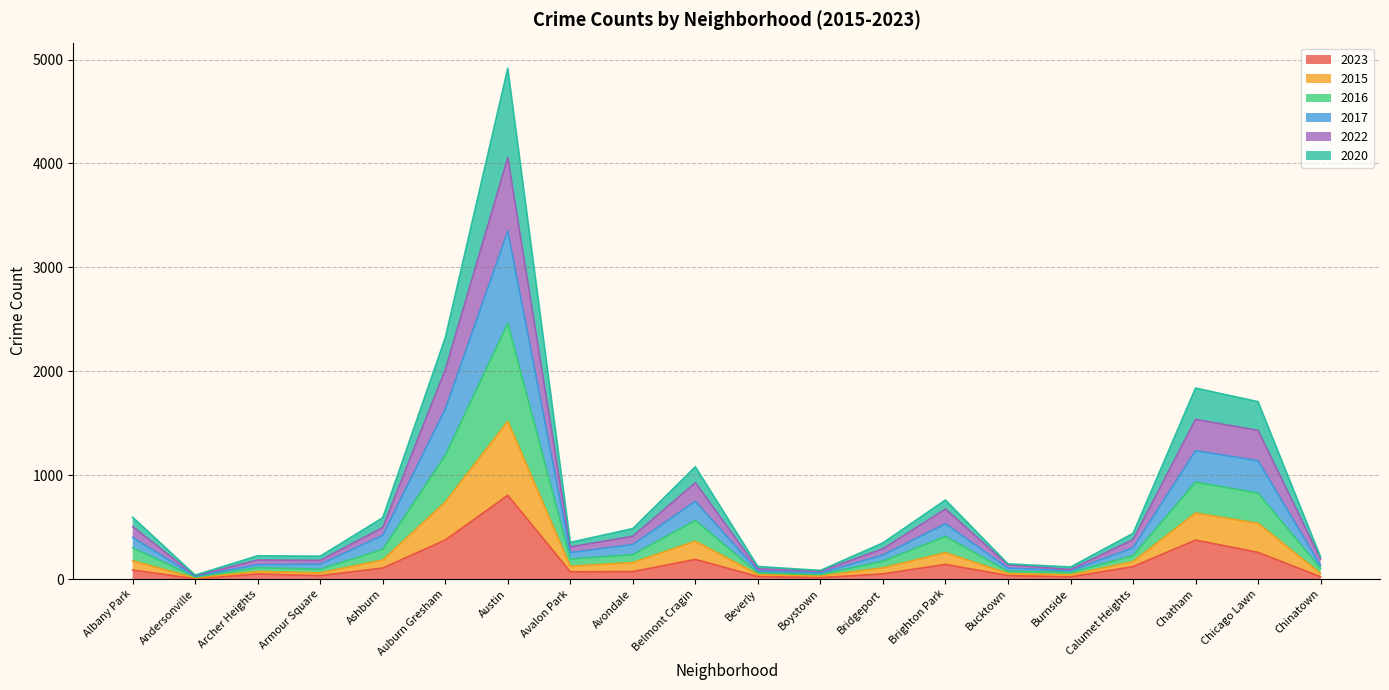

What is the total value across all series at Boystown?

83